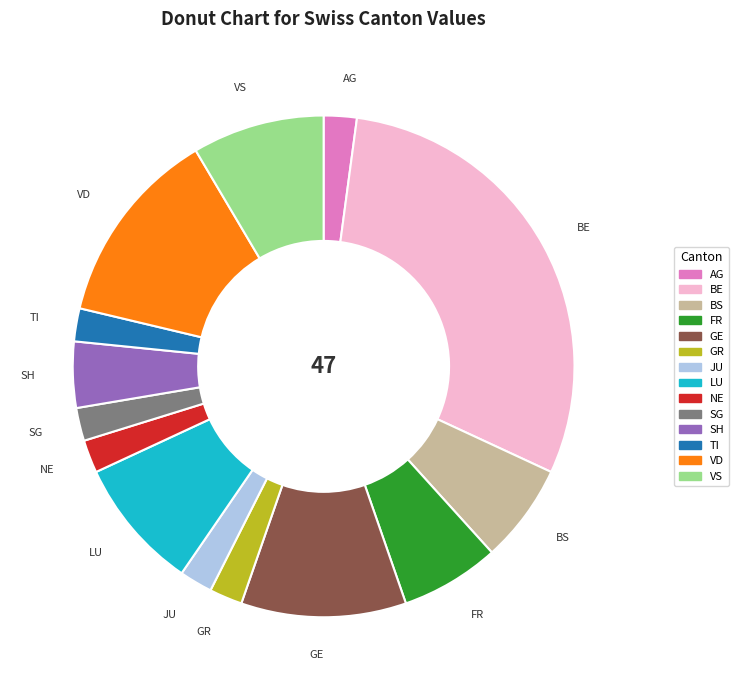

Is there a majority slice in this chart?

No